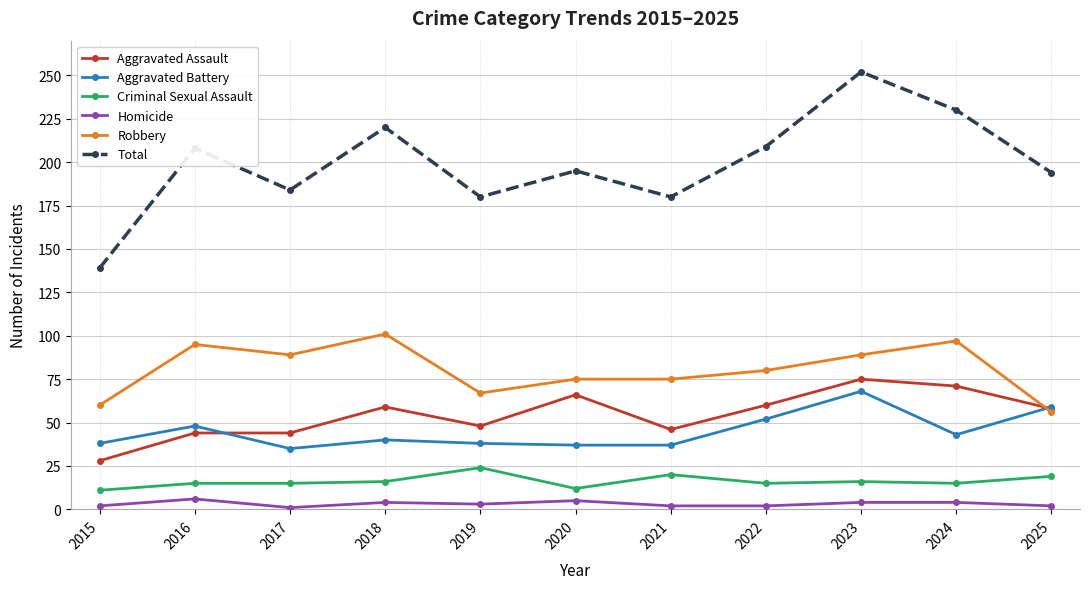

Which category has the highest value in the Aggravated Battery series?

2023